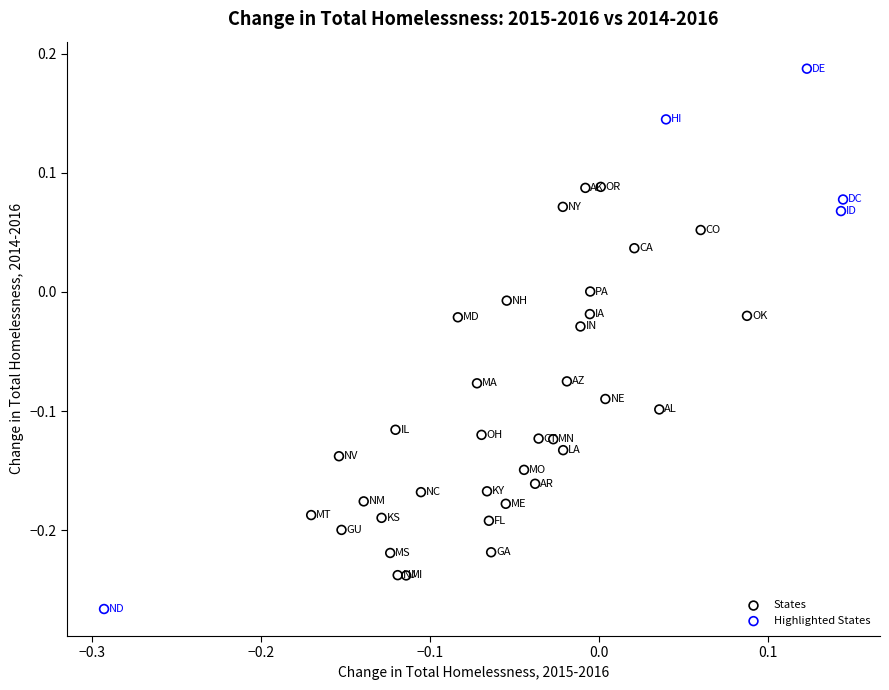

Which series reaches the maximum Y coordinate?

Highlighted States